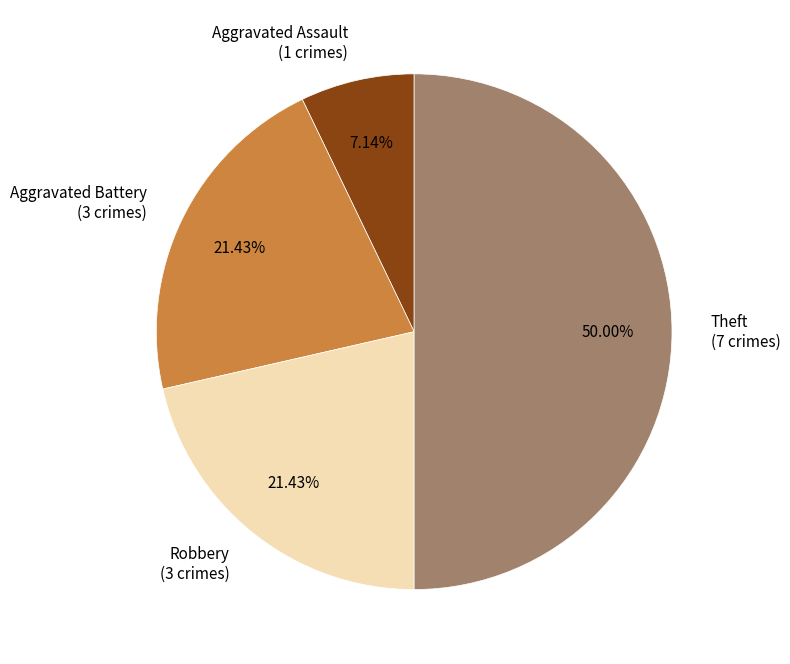

Which slice is the smallest?

Aggravated Assault